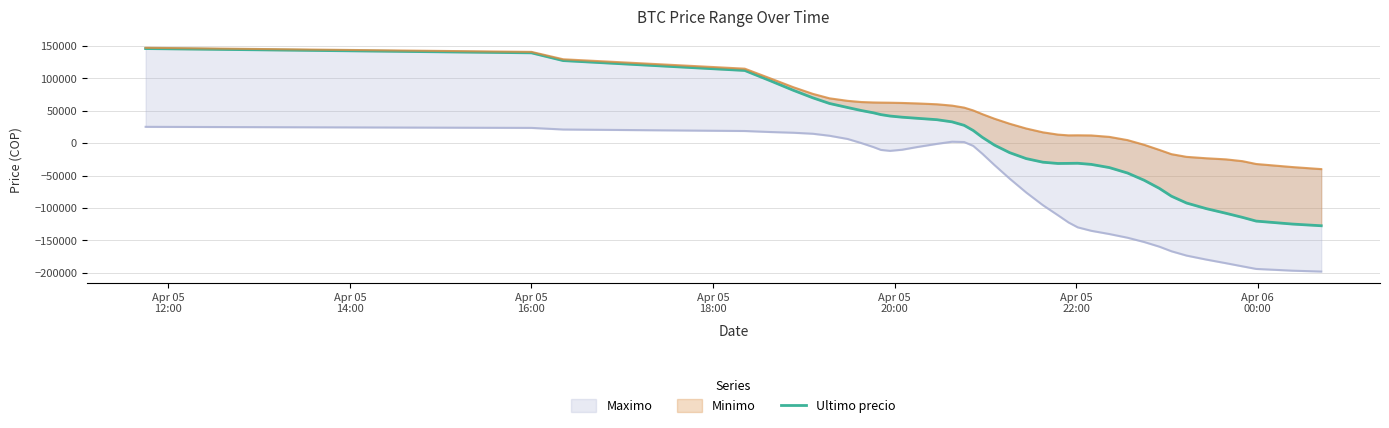

Count the number of values greater than 9093.

20